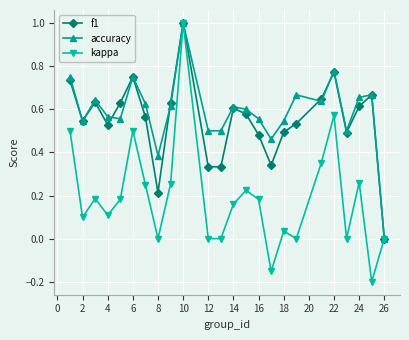

What are all the series names shown in the legend?

f1, accuracy, kappa